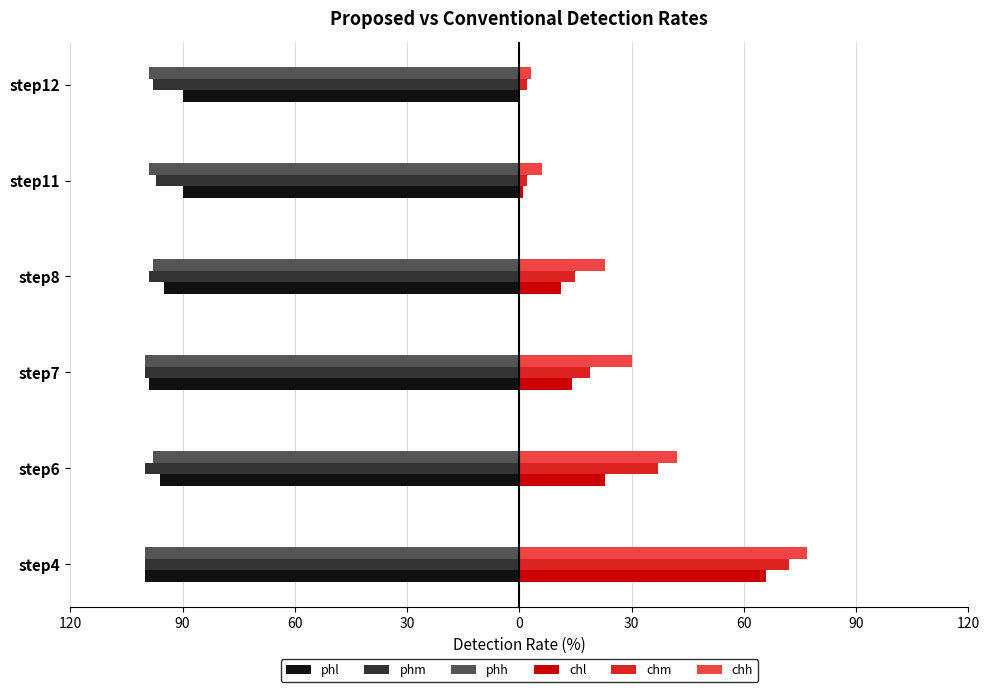

What is the difference between the second highest and minimum values in the phh series?

2